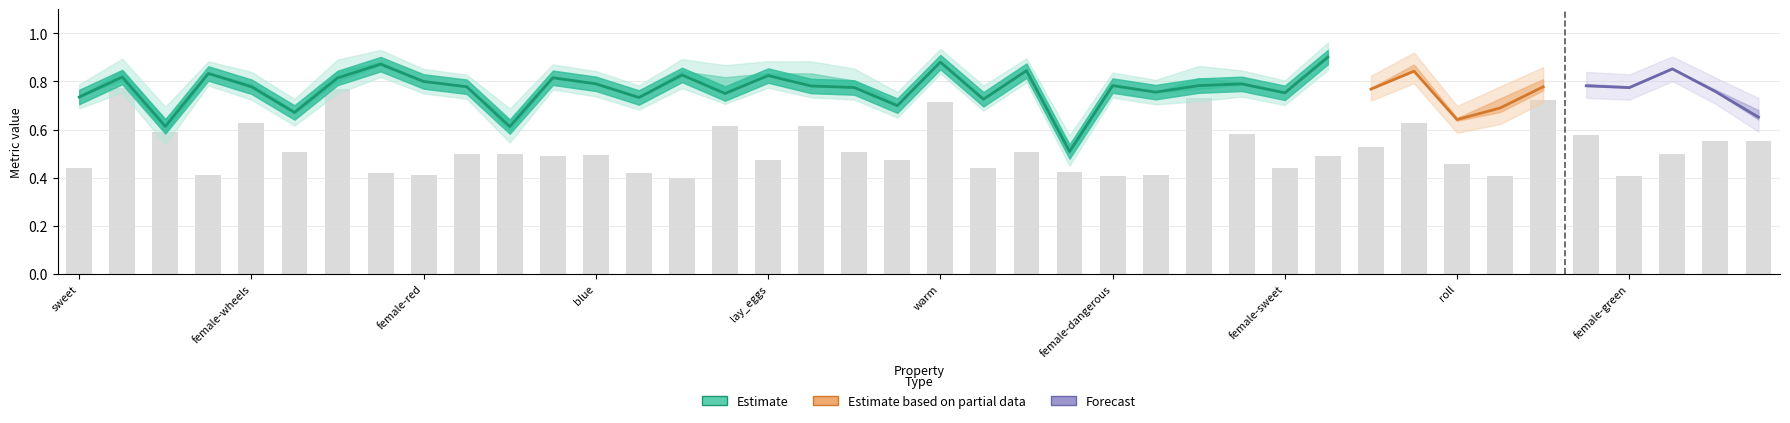

Rank the categories by p value from lowest to highest.

juicy, female-made_of_wood, yellow, swim, roll, used_in_cooking, female-roll, female-wings, female-juicy, female, sweet, female-sweet, wings, female-swim, female-square, square, fly, female-wheels, female-lay_eggs, female-green, female-hot, female-dangerous, made_of_wood, blue, round, female-red, female-used_in_cooking, female-round, female-cold, female-black, cold, red, lay_eggs, dangerous, female-blue, female-yellow, wheels, green, warm, black